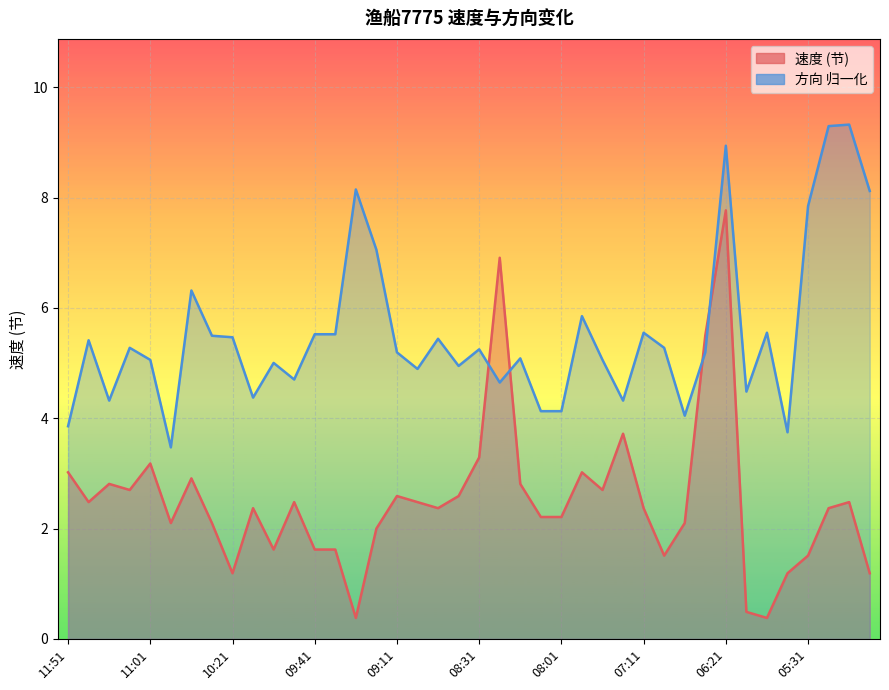

What are all the series names shown in the legend?

速度, 方向